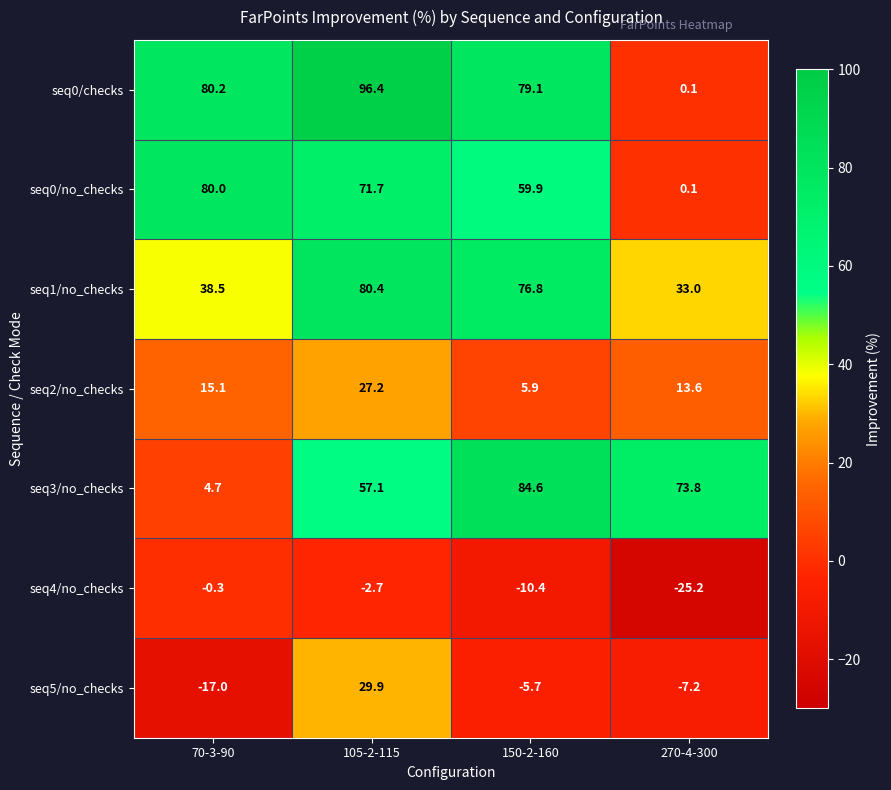

List the series in order of their peak value, lowest first.

seq4/no_checks, seq2/no_checks, seq5/no_checks, seq0/no_checks, seq1/no_checks, seq3/no_checks, seq0/checks